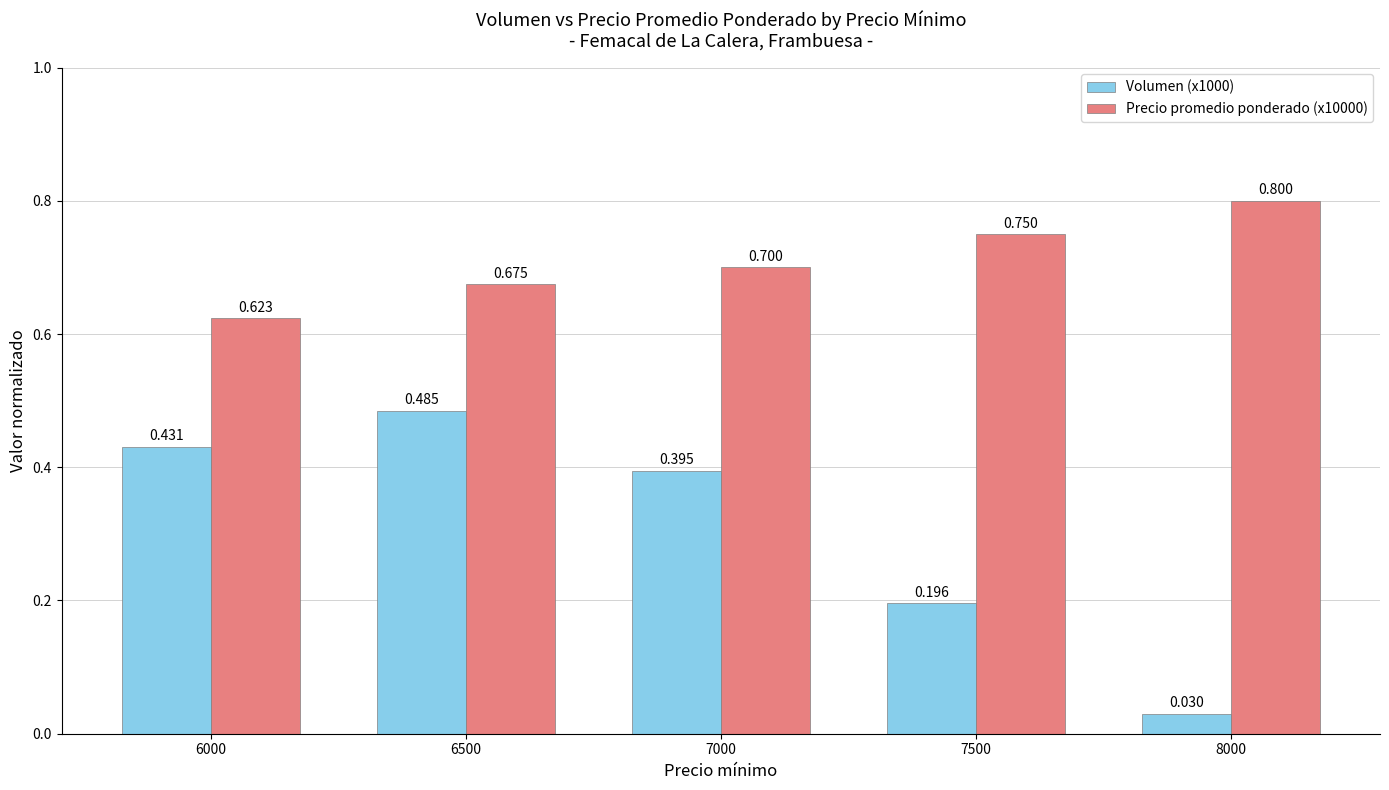

Is the value of Volumen (x1000) at 6000 greater than the value of Precio promedio ponderado (x10000) at 7500?

No